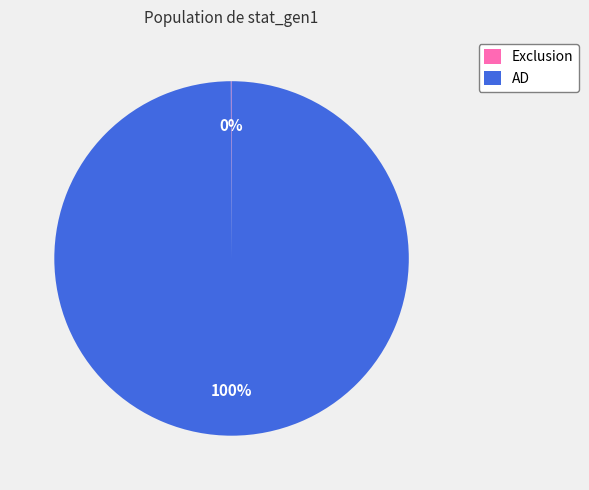

Is there any slice that represents more than half of the pie?

Yes